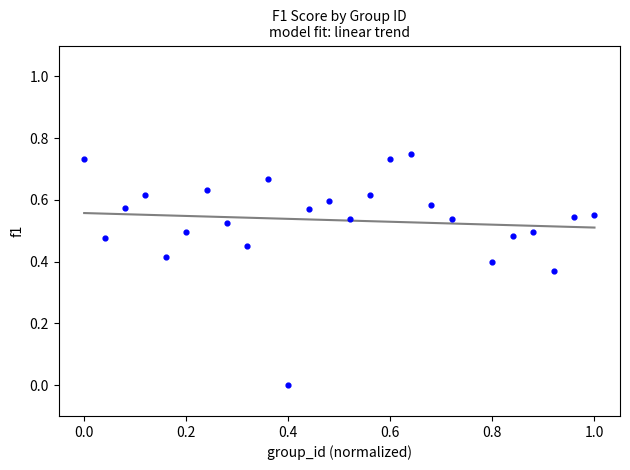

What is the range of X values (max minus min)?

1.0